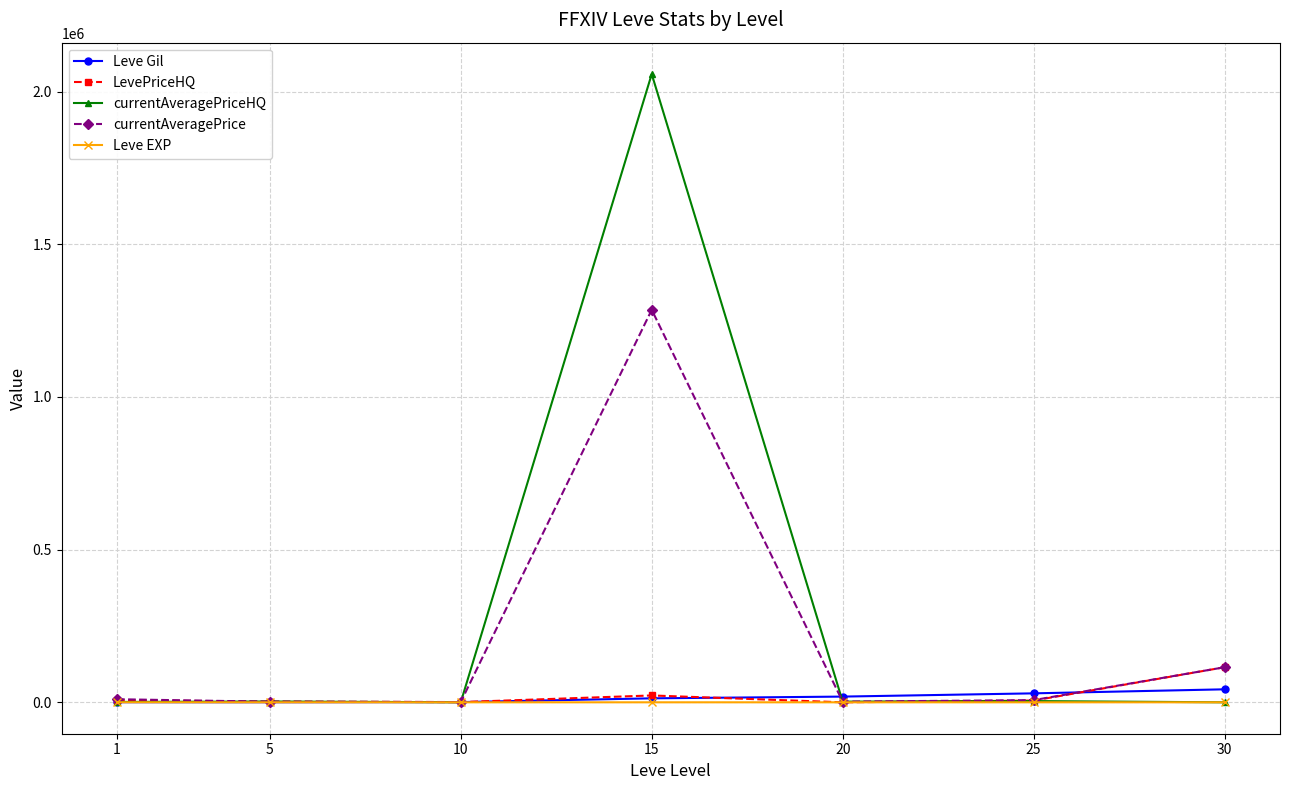

Rank the series by their maximum value, from lowest to highest.

Leve EXP, Leve Gil, LevePriceHQ, currentAveragePrice, currentAveragePriceHQ